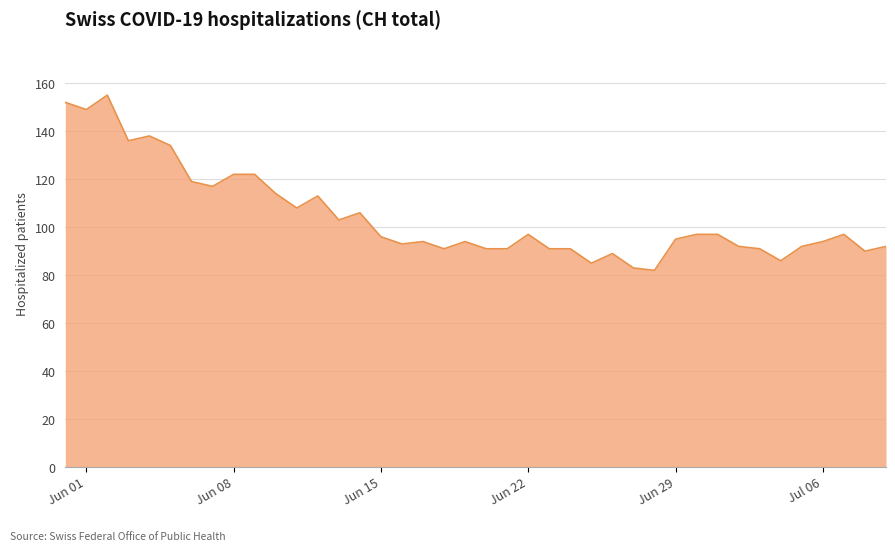

What is the difference between the maximum and minimum values?

73